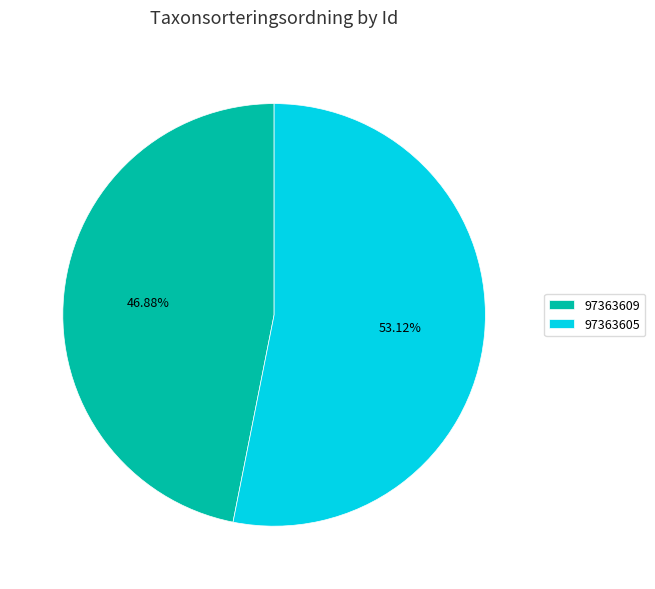

What is the largest slice in the pie chart?

97363605